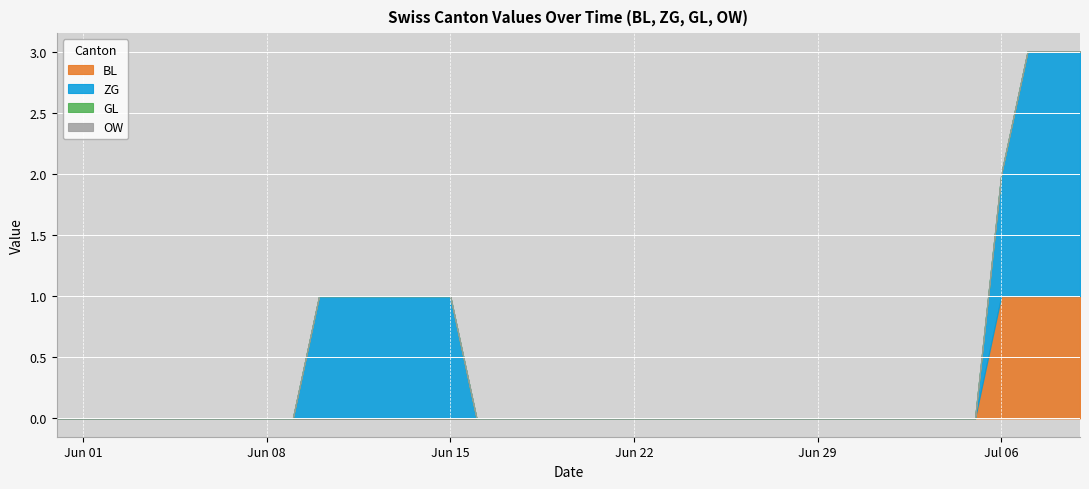

What position from the right is 2020-06-10?

30